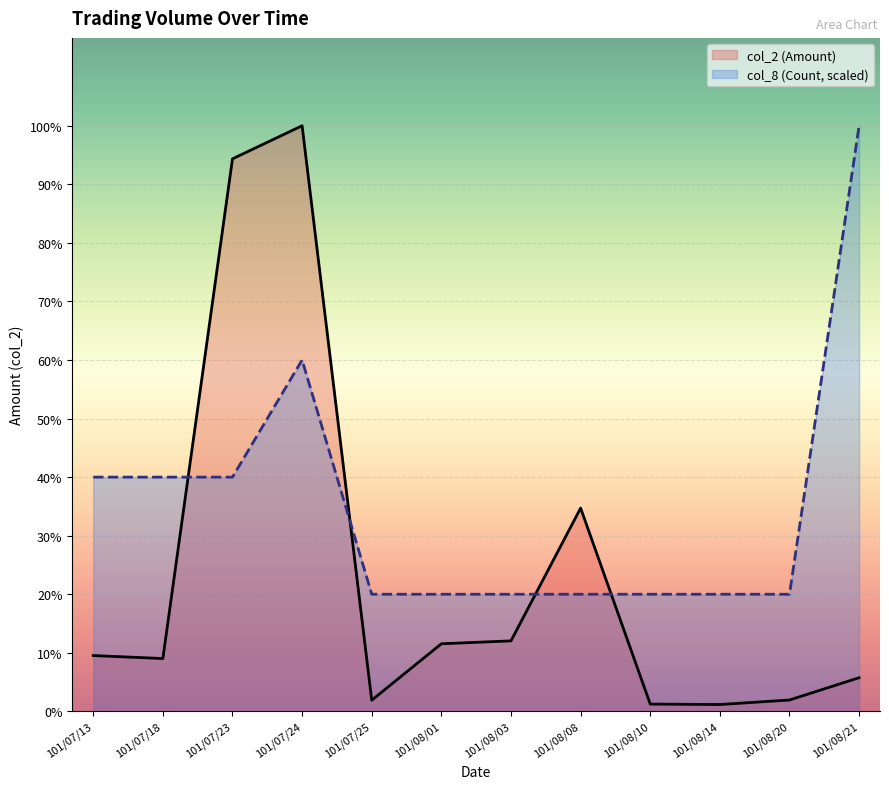

Which series has the largest total across all categories?

col_8 (Count, scaled)